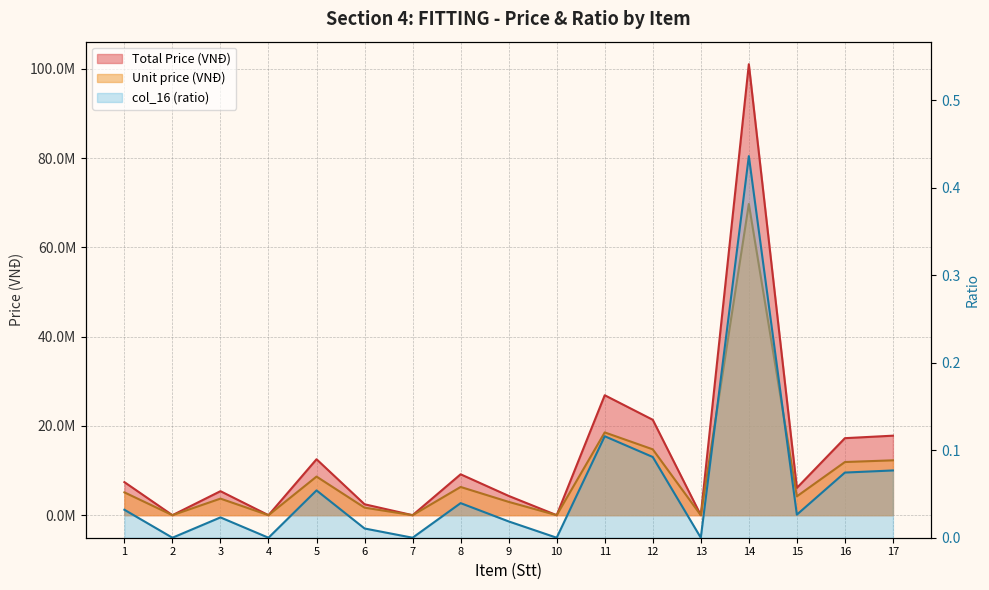

What is the average value of the Total Price (VNĐ) series?

13633211.9